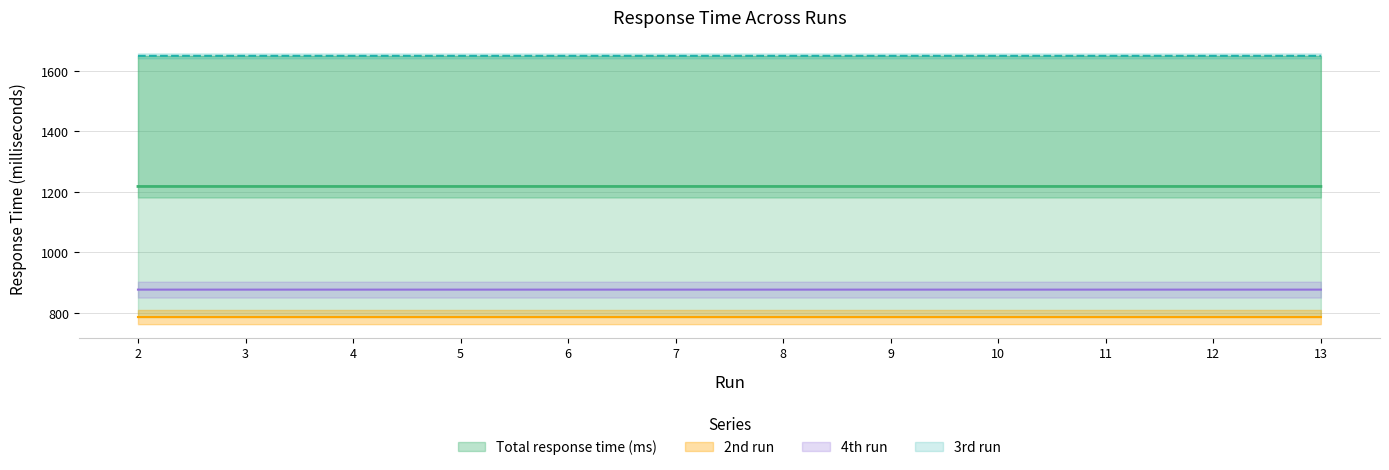

True or false: 2nd run has more than 2 points higher than both neighbors.

False